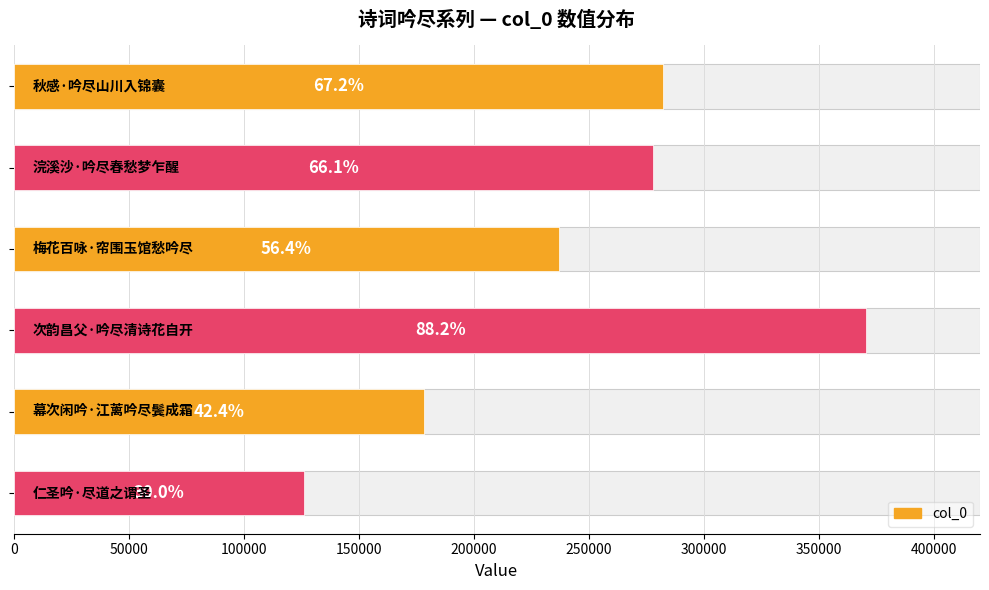

Reading right to left, transcribe all the data shown in this chart.

125964	178133	370581	236847	277668	282241